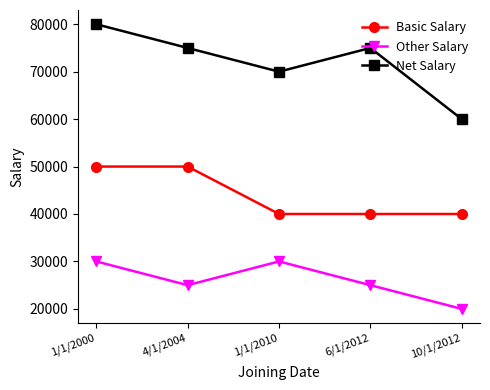

What is the approximate value of Other Salary at 1/1/2010?

30000